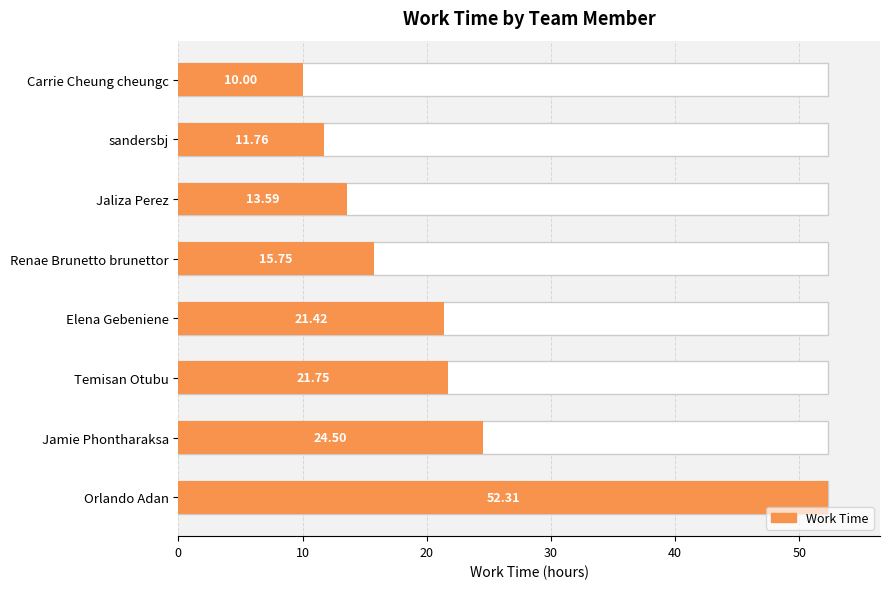

Between 10 and 30, which is larger?

30